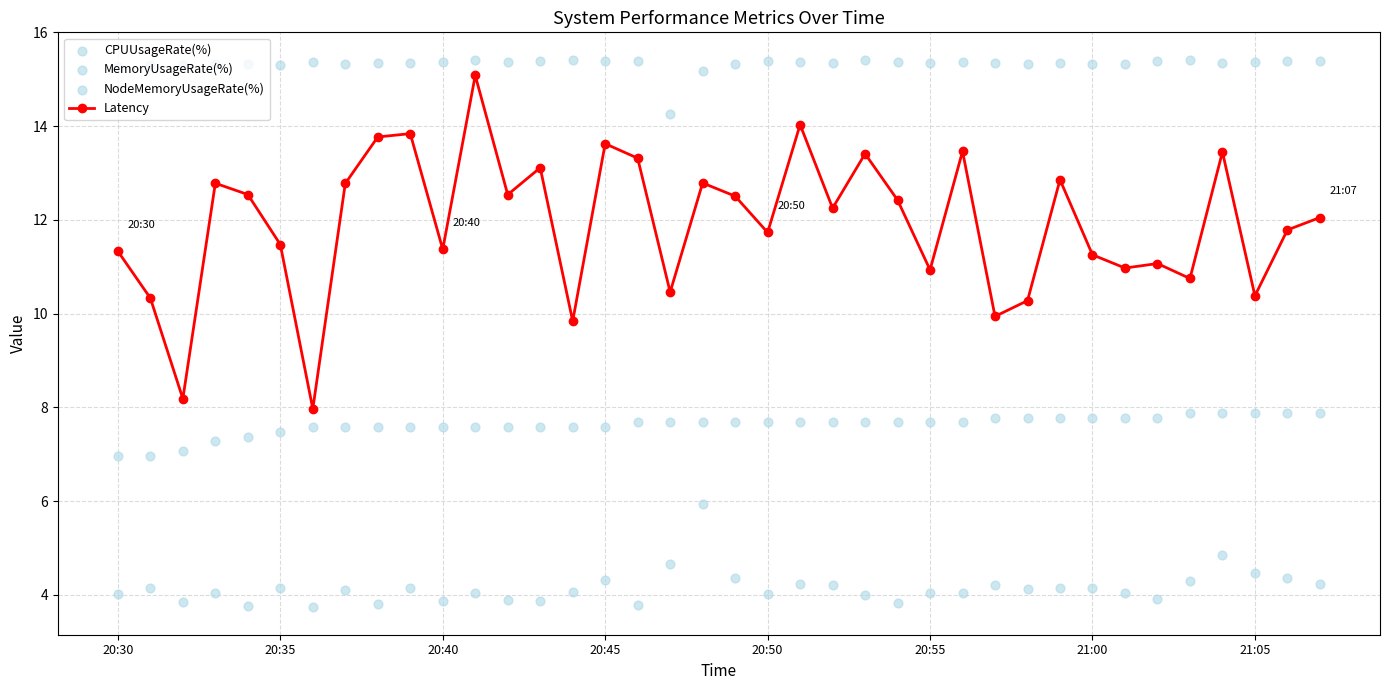

Which series reaches the maximum Y coordinate?

NodeMemoryUsageRate(%)